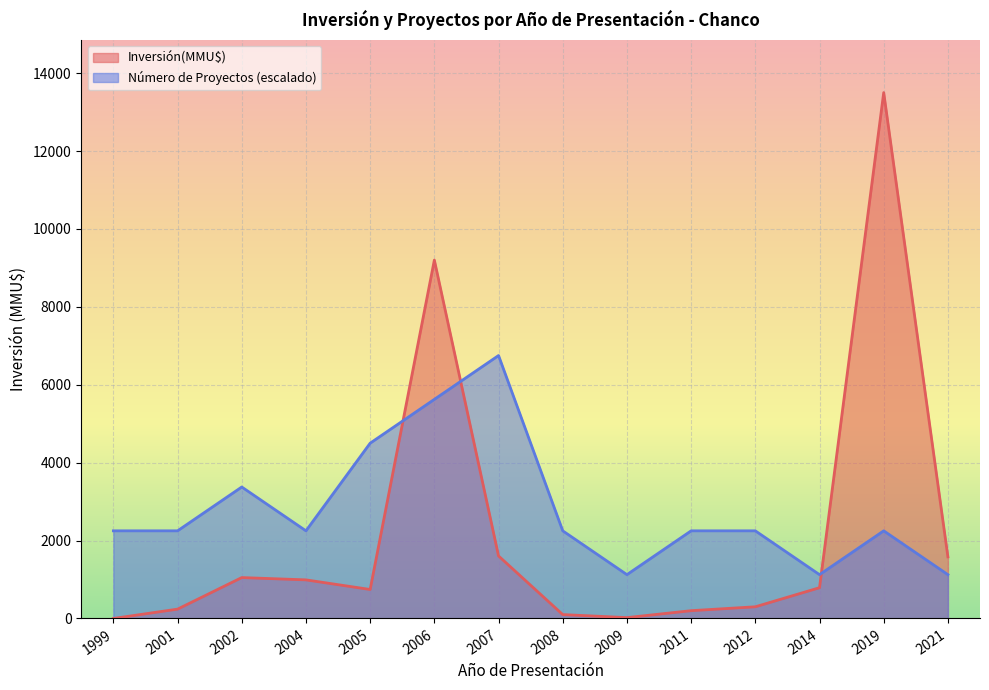

List the series in order of their overall mean, highest first.

Número de Proyectos (escalado), Inversión(MMU$)